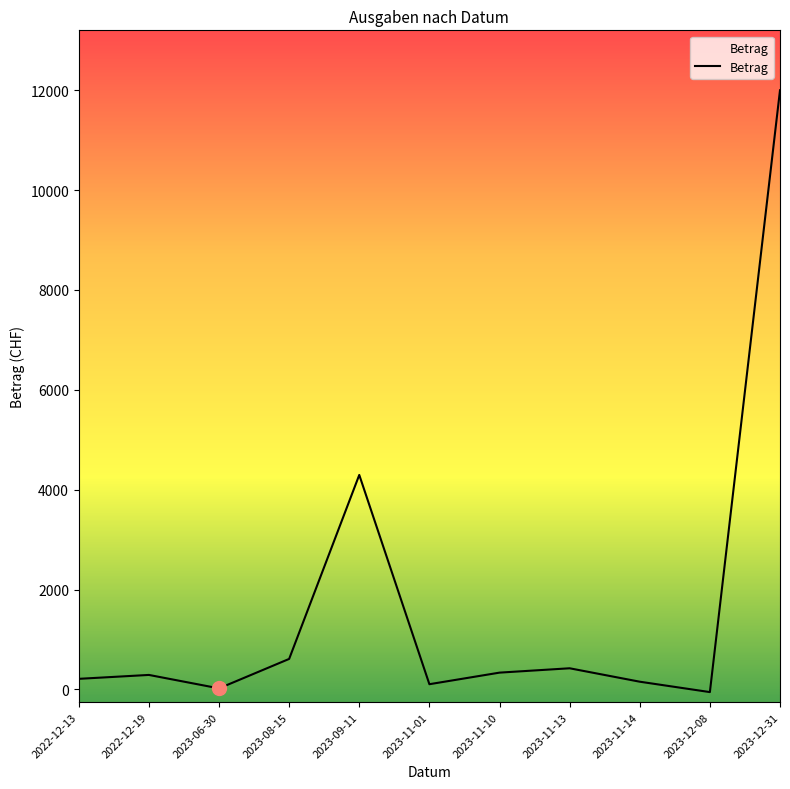

True or false: the data shows 609.8 at 2023-08-15.

True